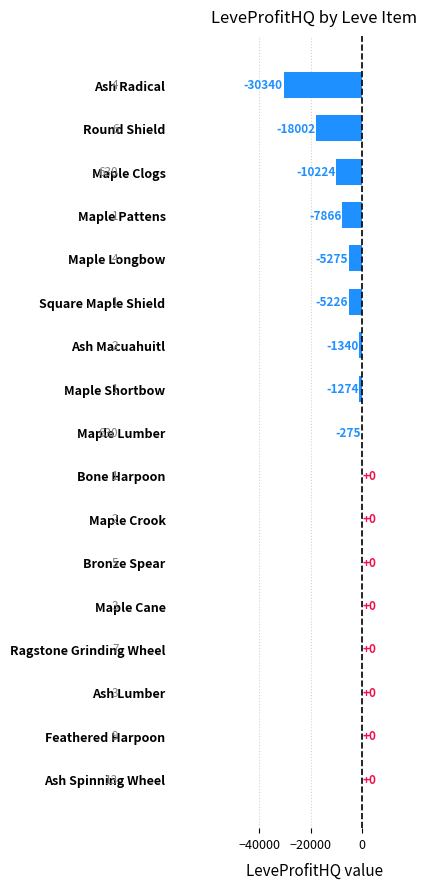

At which label is the value closest to -15170?

Round Shield